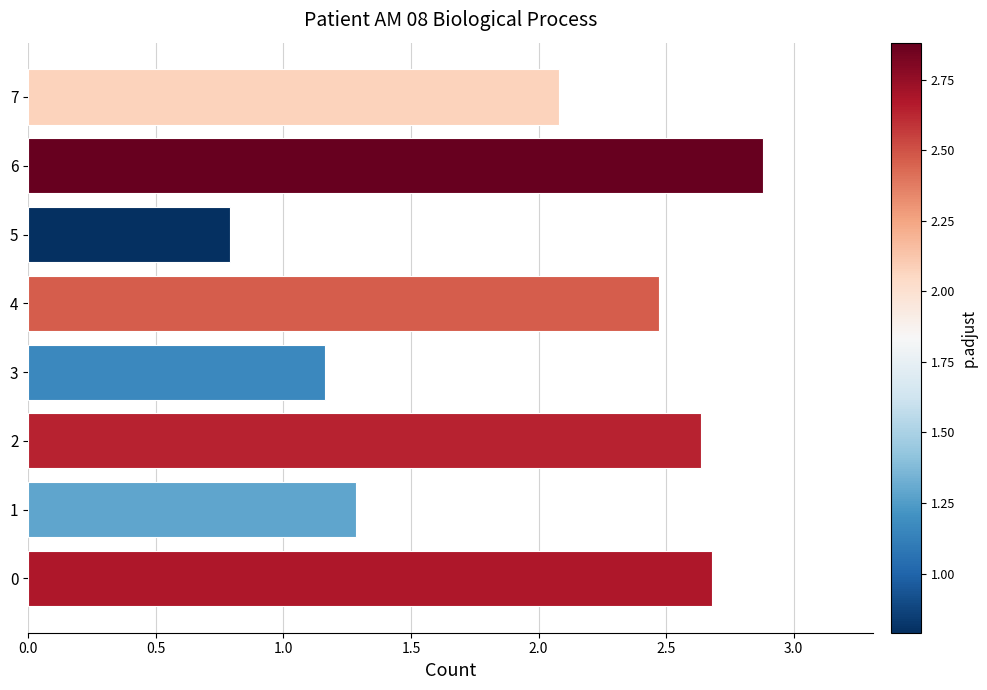

Does the chart contain stacked bars?

No